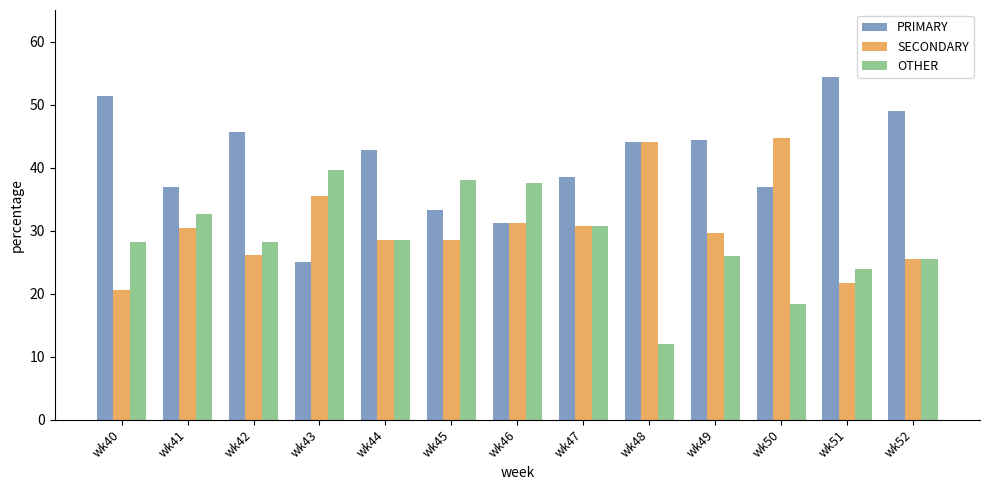

True or false: OTHER has a value of 44.7 at wk52.

False